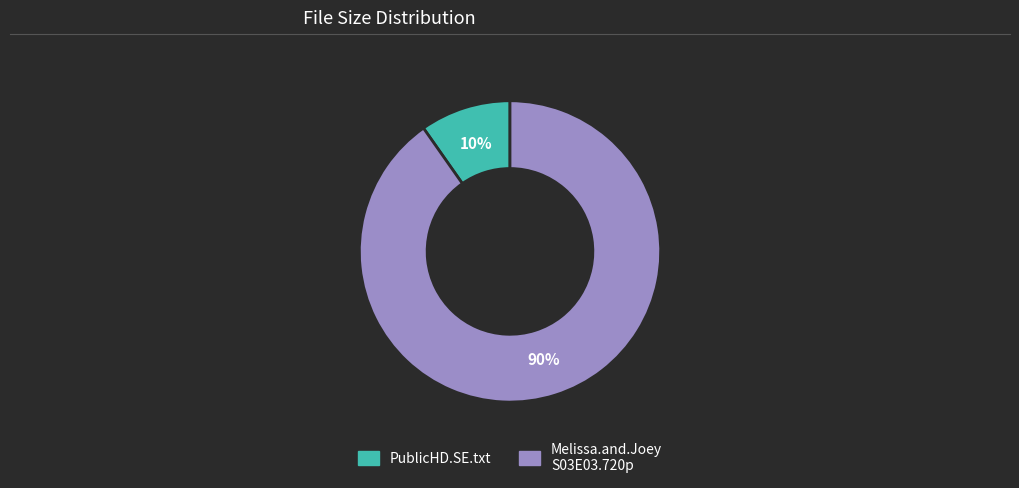

To the nearest percent, what is the average slice percentage?

50%